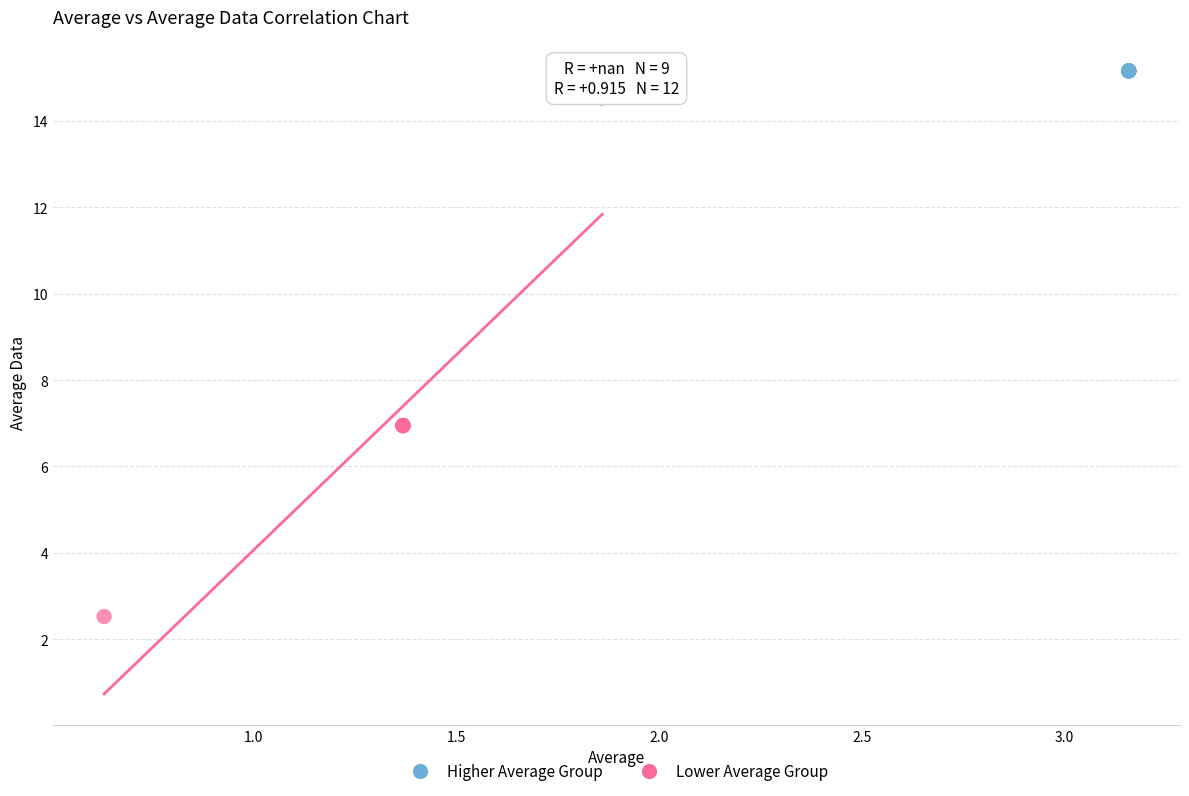

Which series contains the lowest Y value?

Lower Average Group